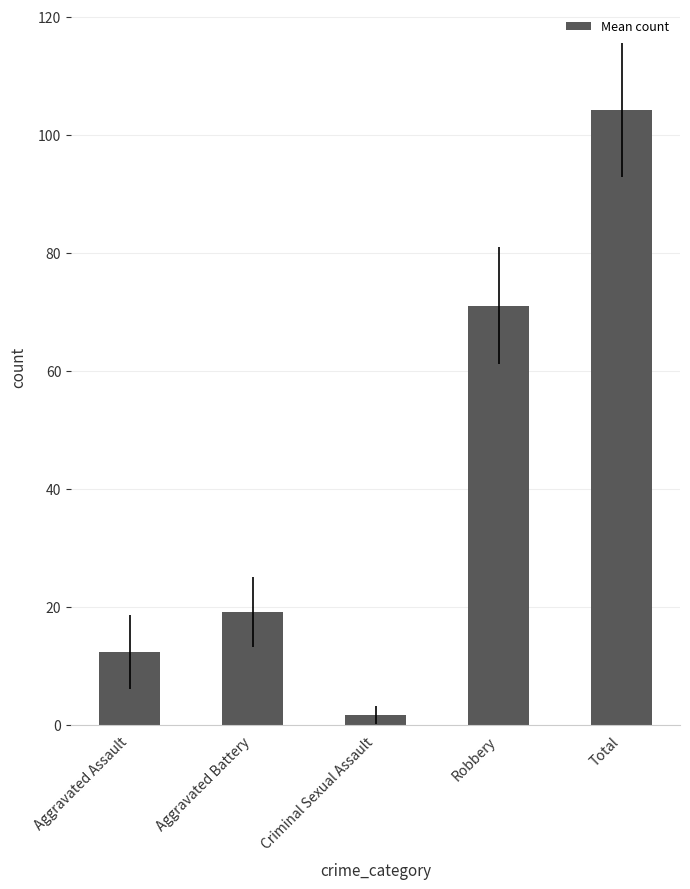

What is the sum of the values at Robbery and Aggravated Battery?

90.1